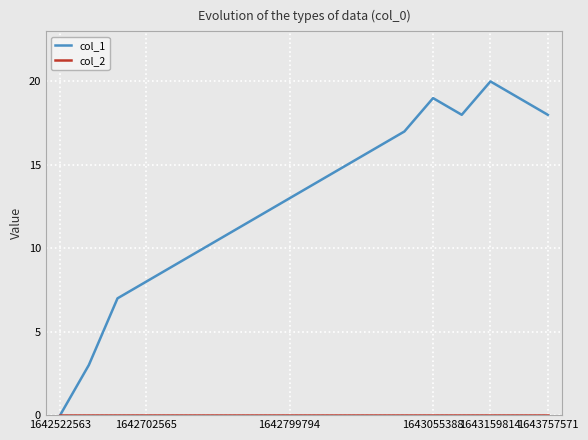

Which series has the widest spread of values?

col_1